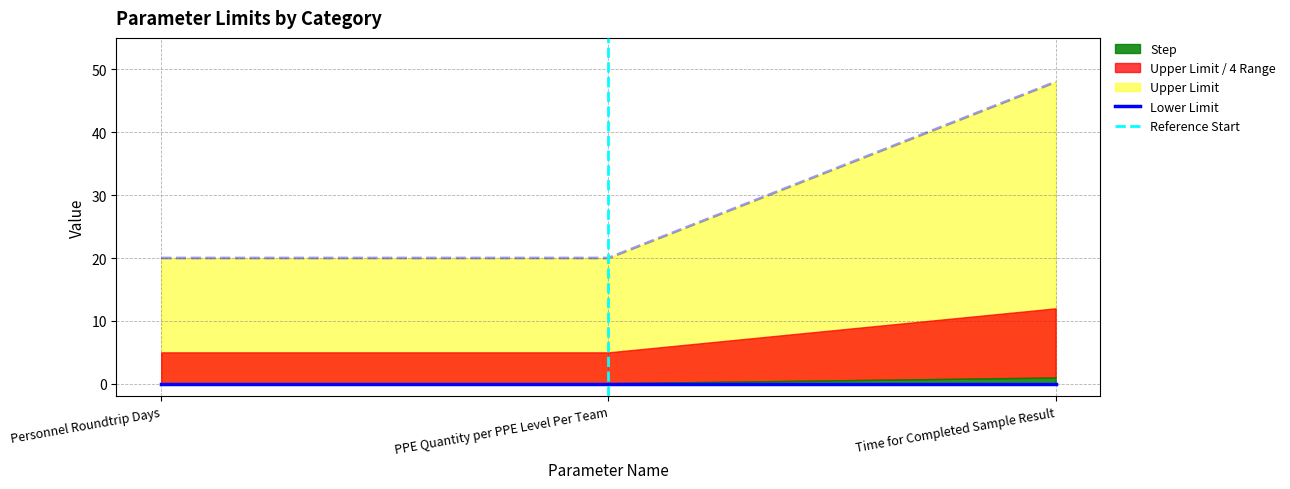

At which label is the value closest to 34?

Personnel Roundtrip Days